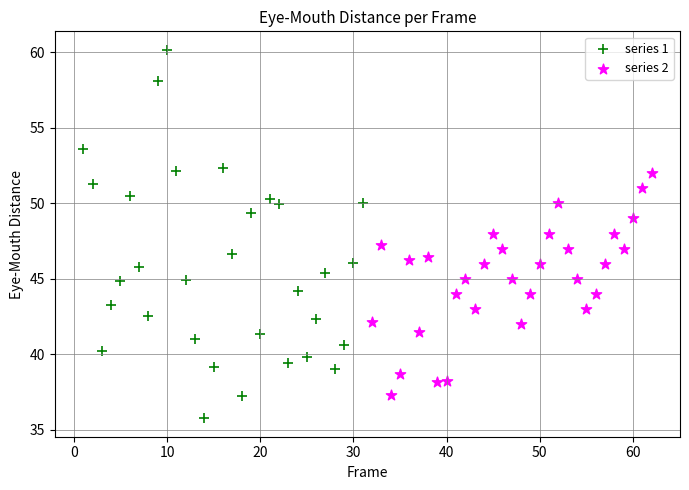

Which series reaches the maximum Y coordinate?

series 1